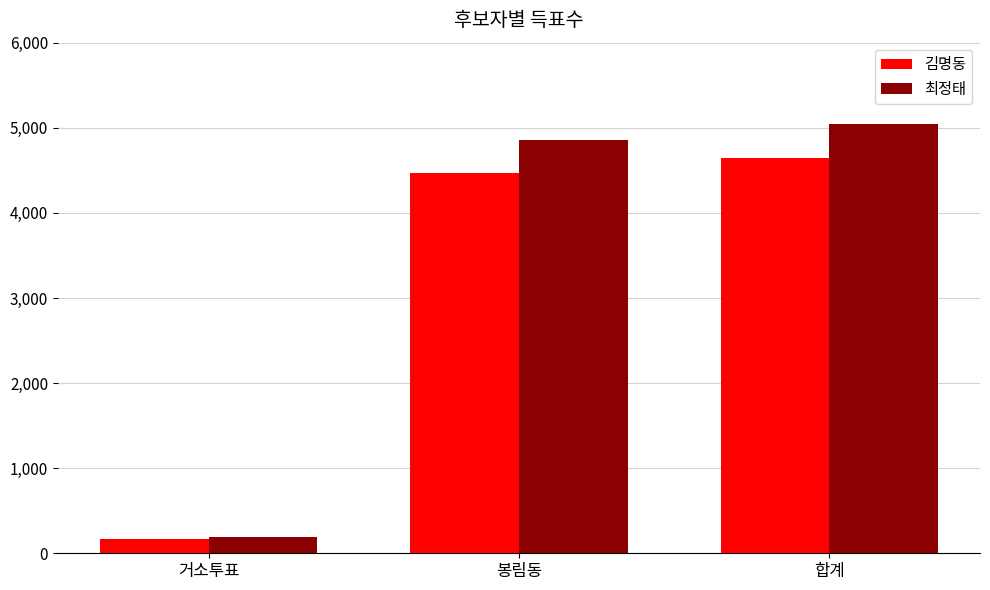

Which series has the largest total across all categories?

최정태